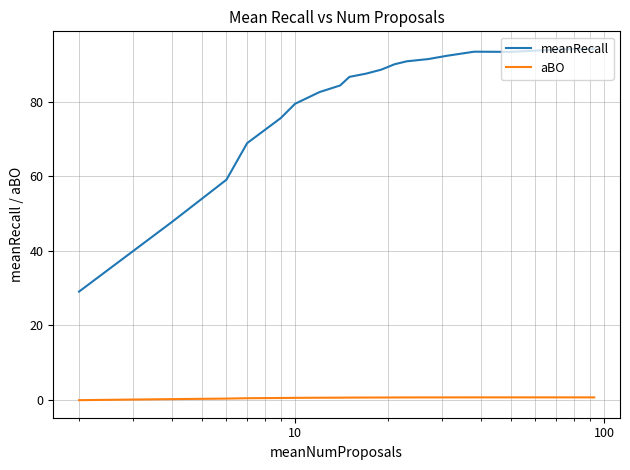

What is the average value of the aBO series?

0.5